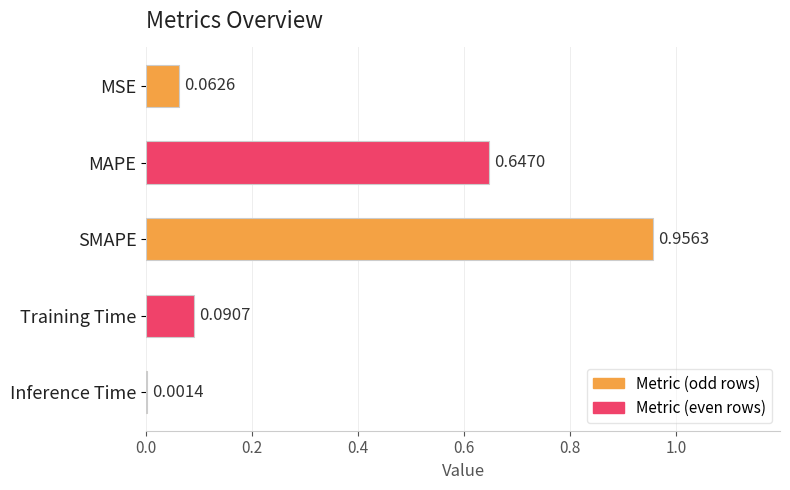

What is the sum of all values?

1.8